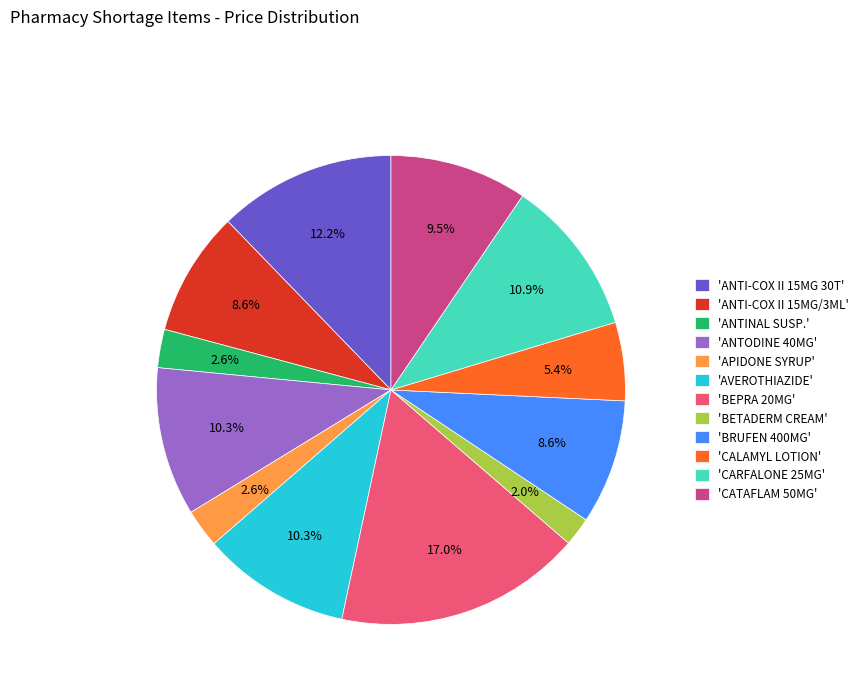

Count the number of slices in the pie.

12